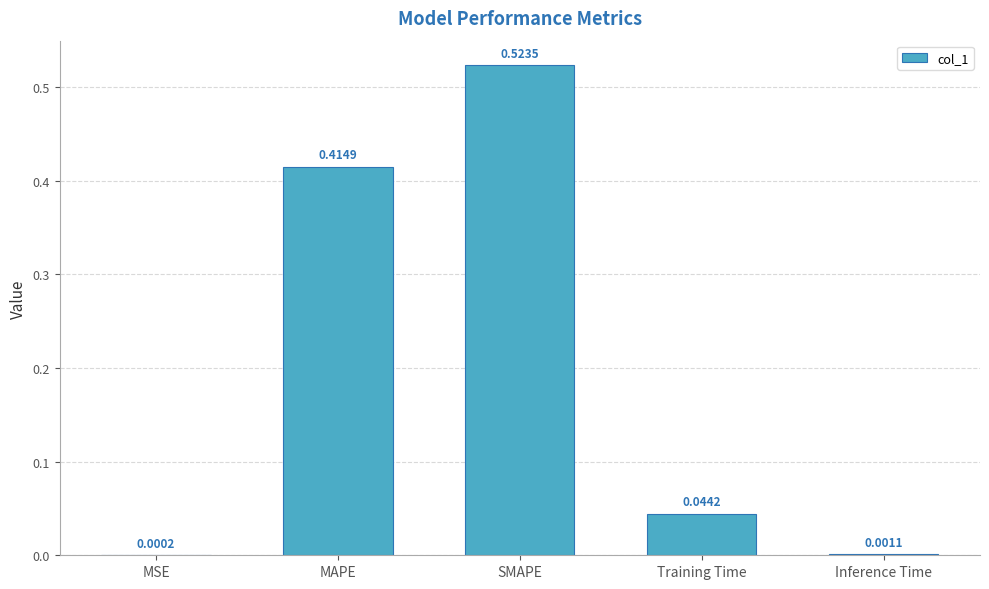

Which category has the highest value across all series?

SMAPE